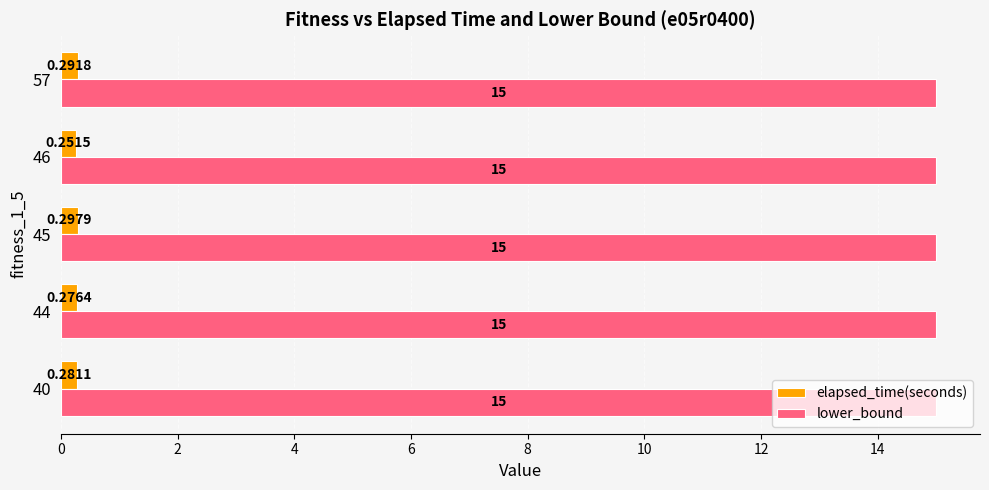

What are all the series names shown in the legend?

elapsed_time(seconds), lower_bound